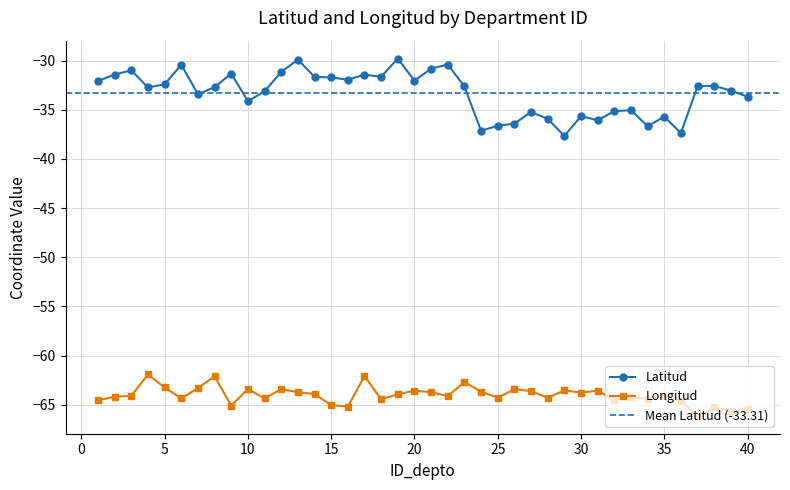

Is it true that Latitud equals -33.7 at 40?

True